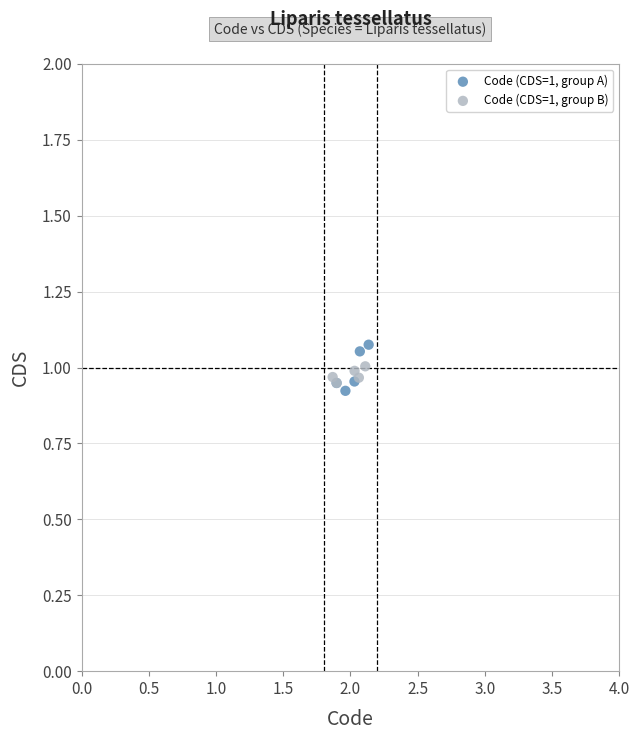

Which series has the largest Y range (max minus min)?

Code (CDS=1, group A)